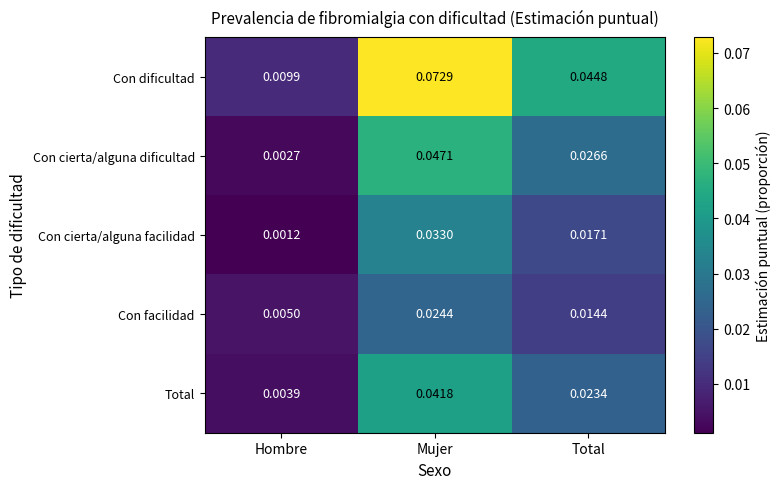

Between Hombre and Total, which series saw the biggest shift?

Con dificultad